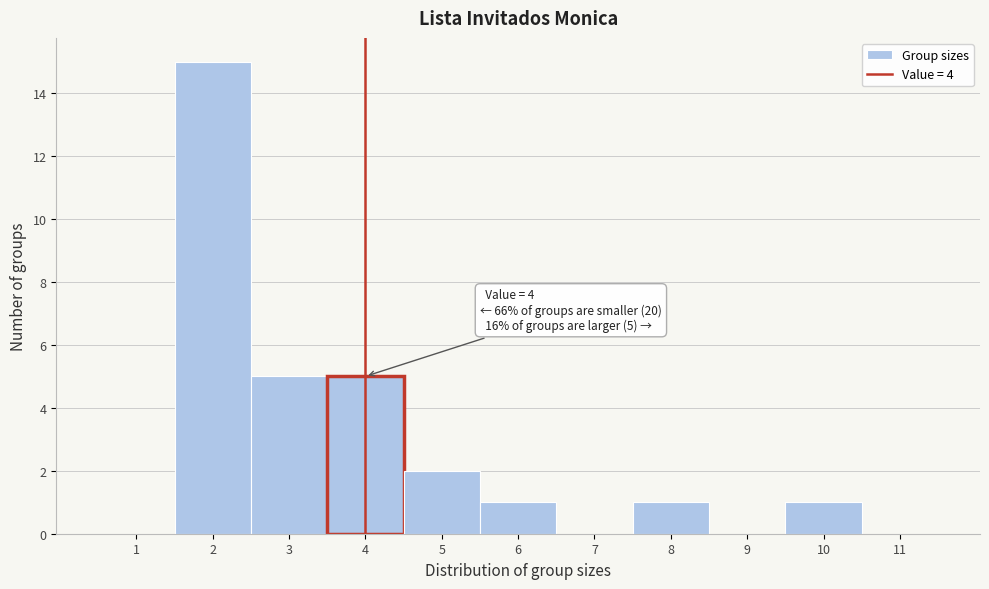

Over which range of the x-axis is the bar tallest?

1.5 to 2.5